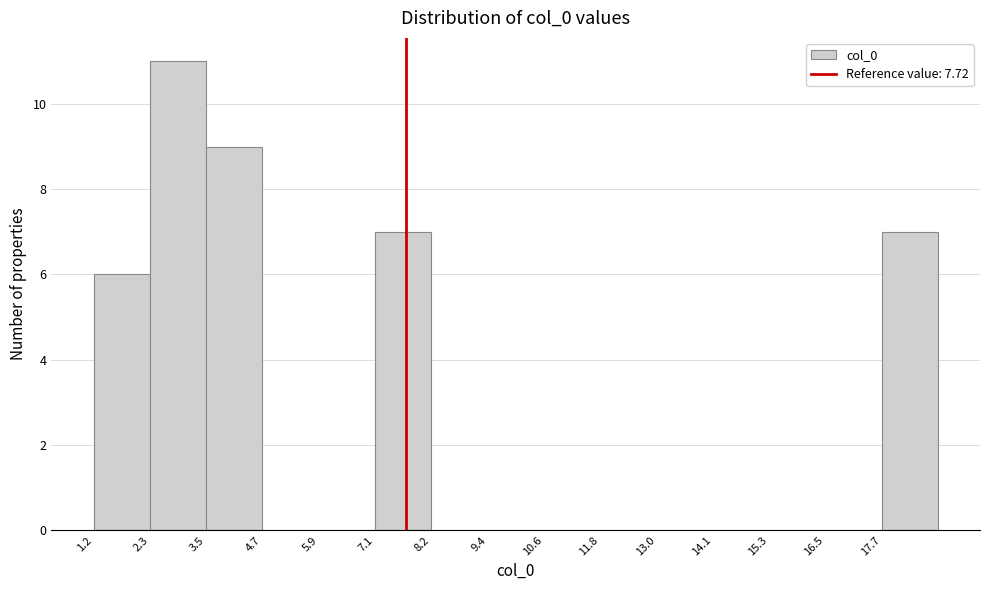

Reading left to right, list every bar in this chart as the range it spans on the x-axis followed by its height. Neither the bar edges nor the heights are printed on the chart, so give them approximately, as read against the axes.

1.2 to 2.4: 6
2.4 to 3.6: 11
3.6 to 4.6: 9
4.6 to 5.8: 0
5.8 to 7.0: 0
7.0 to 8.2: 7
8.2 to 9.4: 0
9.4 to 10.6: 0
10.6 to 11.8: 0
11.8 to 13.0: 0
13.0 to 14.2: 0
14.2 to 15.4: 0
15.4 to 16.6: 0
16.6 to 17.6: 0
17.6 to 18.8: 7